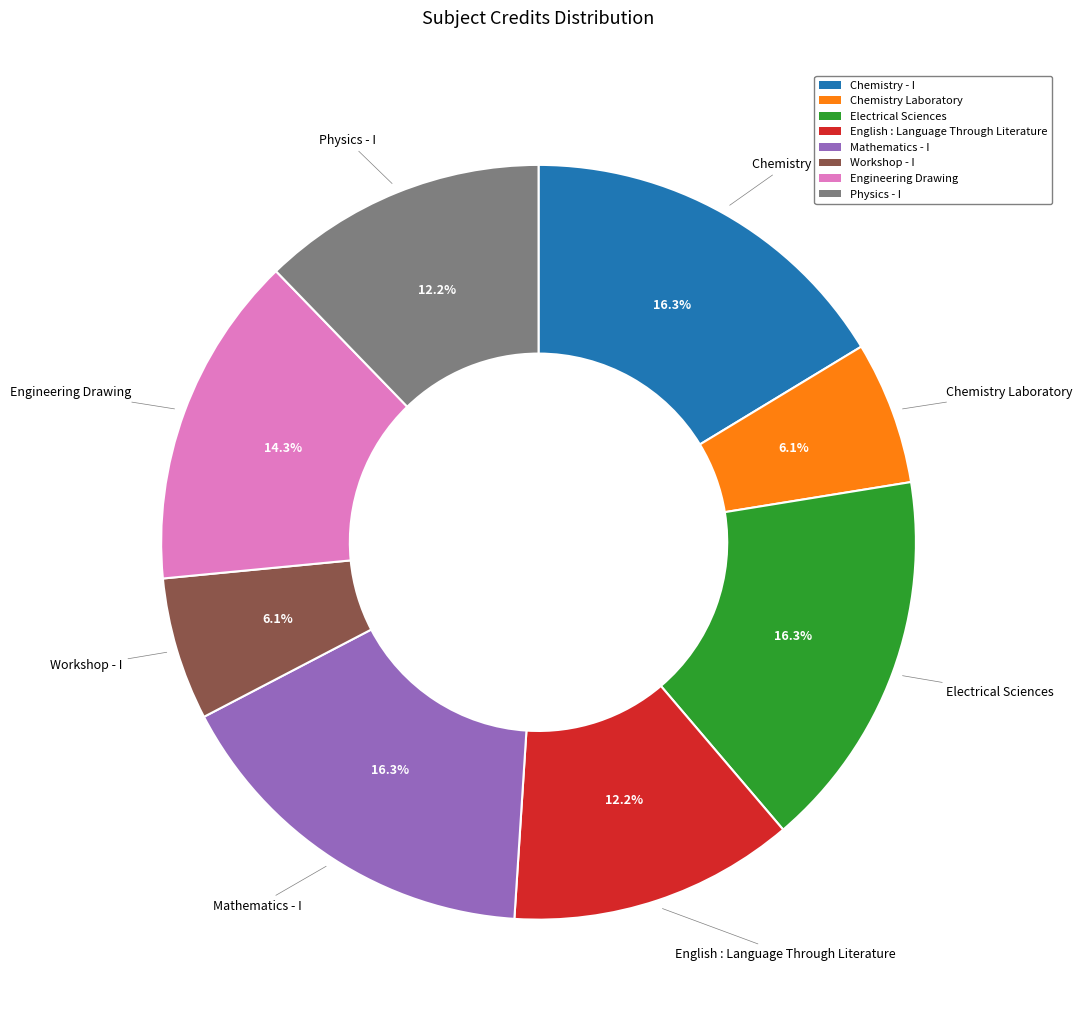

Combined, what portion of the pie is Chemistry - I and Chemistry Laboratory?

22.4%